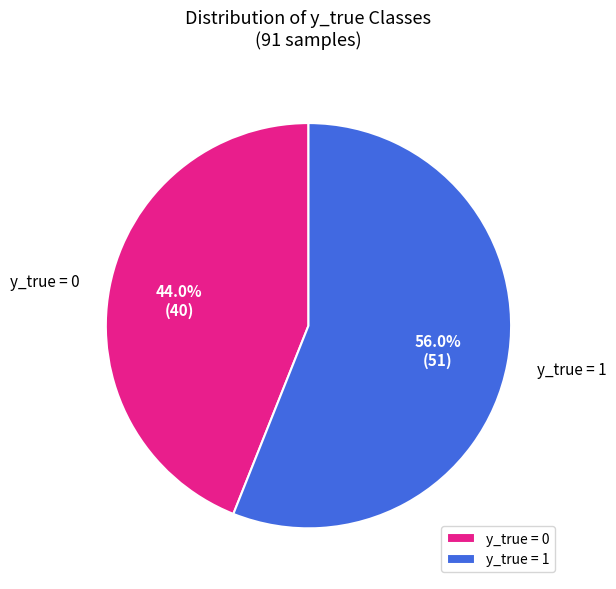

Rank the categories by value from lowest to highest.

y_true = 0, y_true = 1